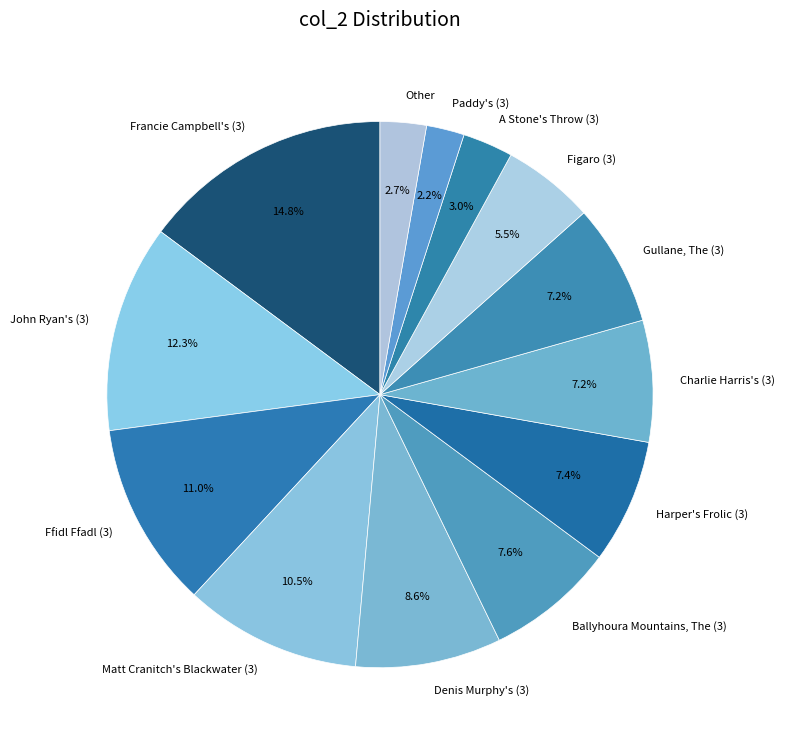

What portion of the pie excludes Ffidl Ffadl (3)?

89.0%